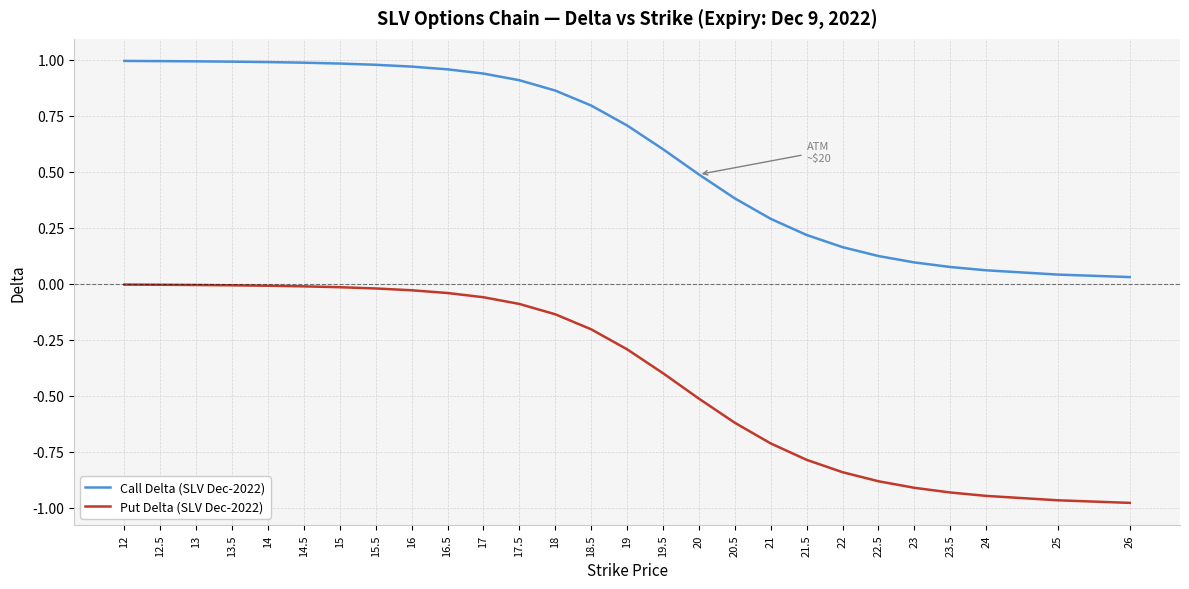

True or false: Call Delta (SLV Dec-2022) and Put Delta (SLV Dec-2022) intersect in this chart.

False